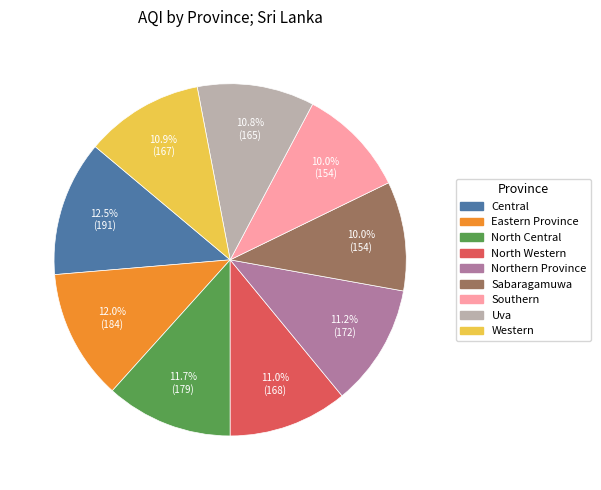

What percentage do Eastern Province and North Central together represent?

23.7%